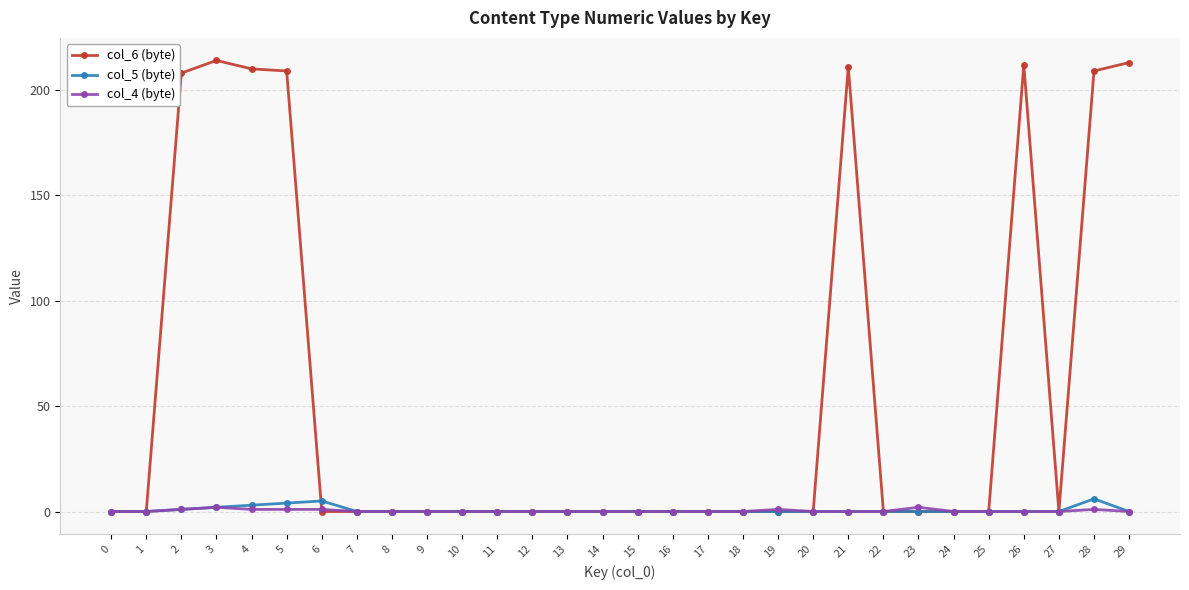

Which series has the largest range (max minus min)?

col_6 (byte)